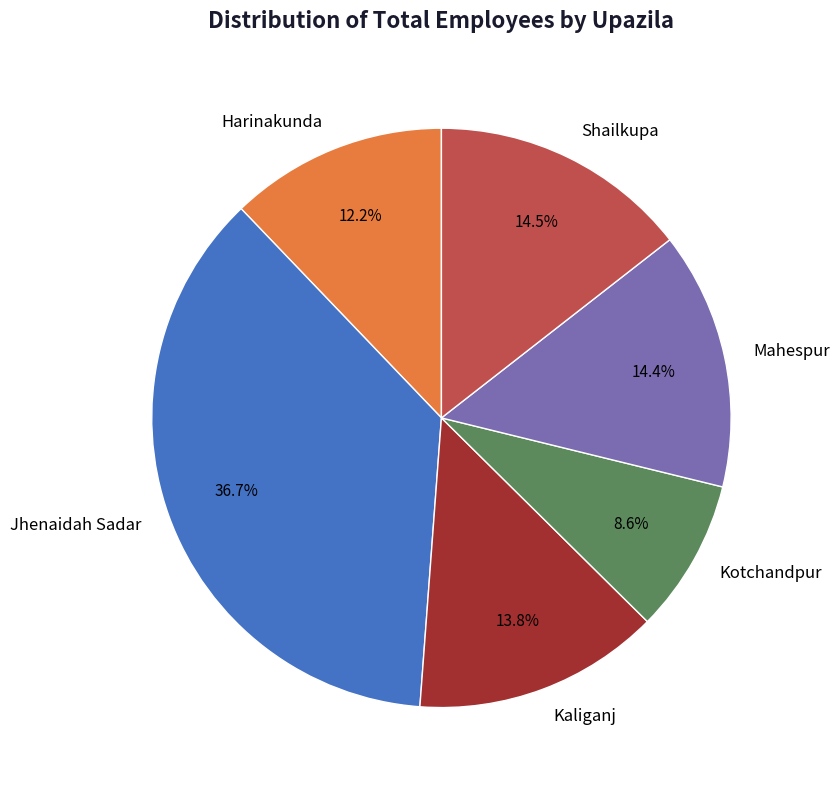

Is it true that Kaliganj is 28% of the pie?

False